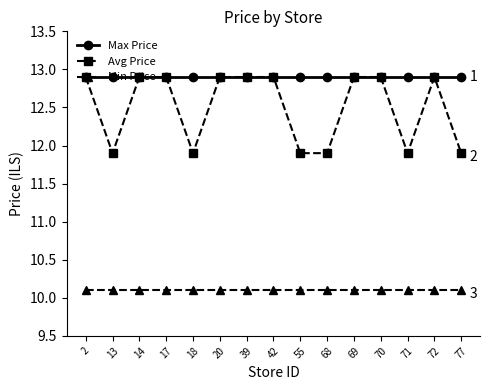

At 77, list the series in order from largest to smallest.

Max Price, Avg Price, Min Price